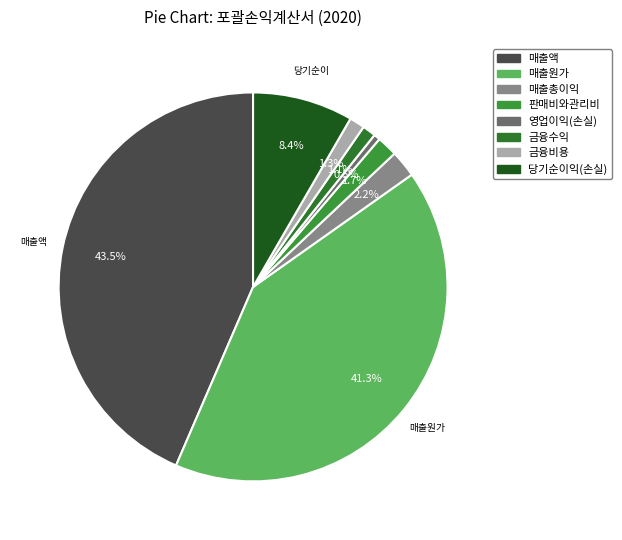

Which has a higher value, 매출원가 or 금융비용?

매출원가